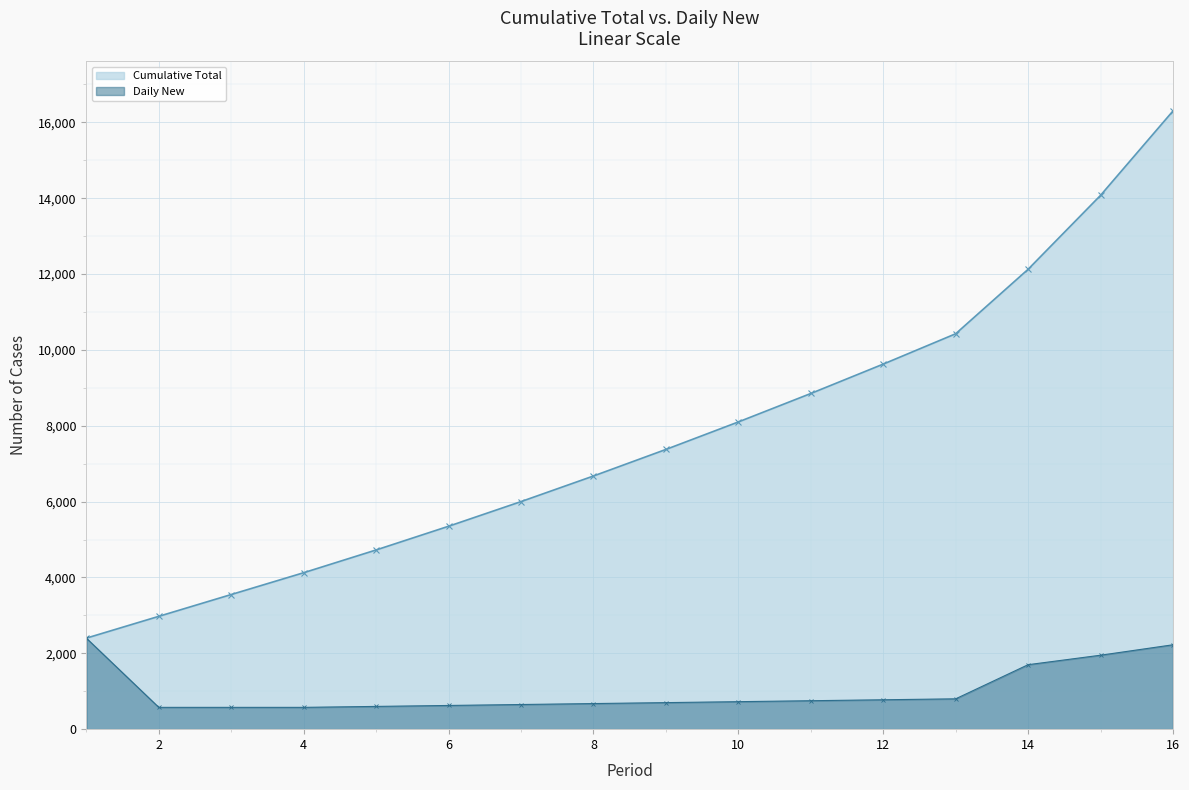

At 10, list the series in order from largest to smallest.

Cumulative Total, Daily New